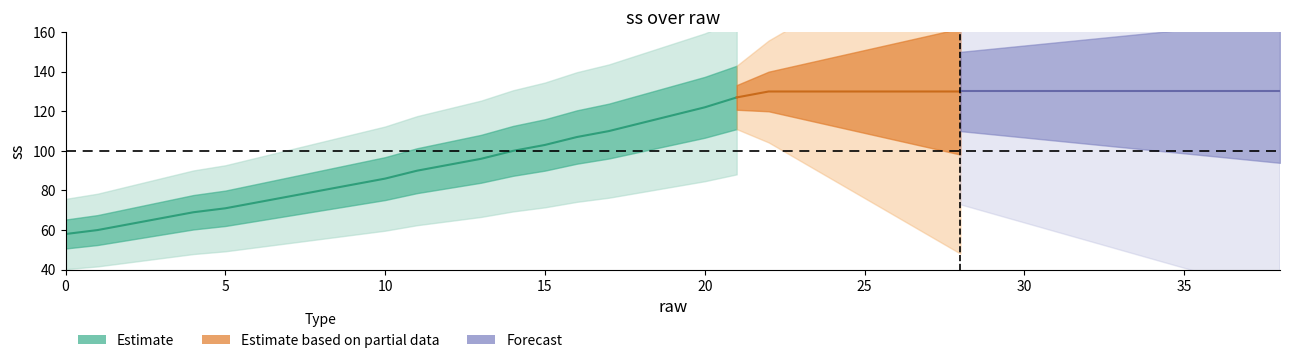

Approximately how many times larger is the value at 7 compared to 9?

0.9